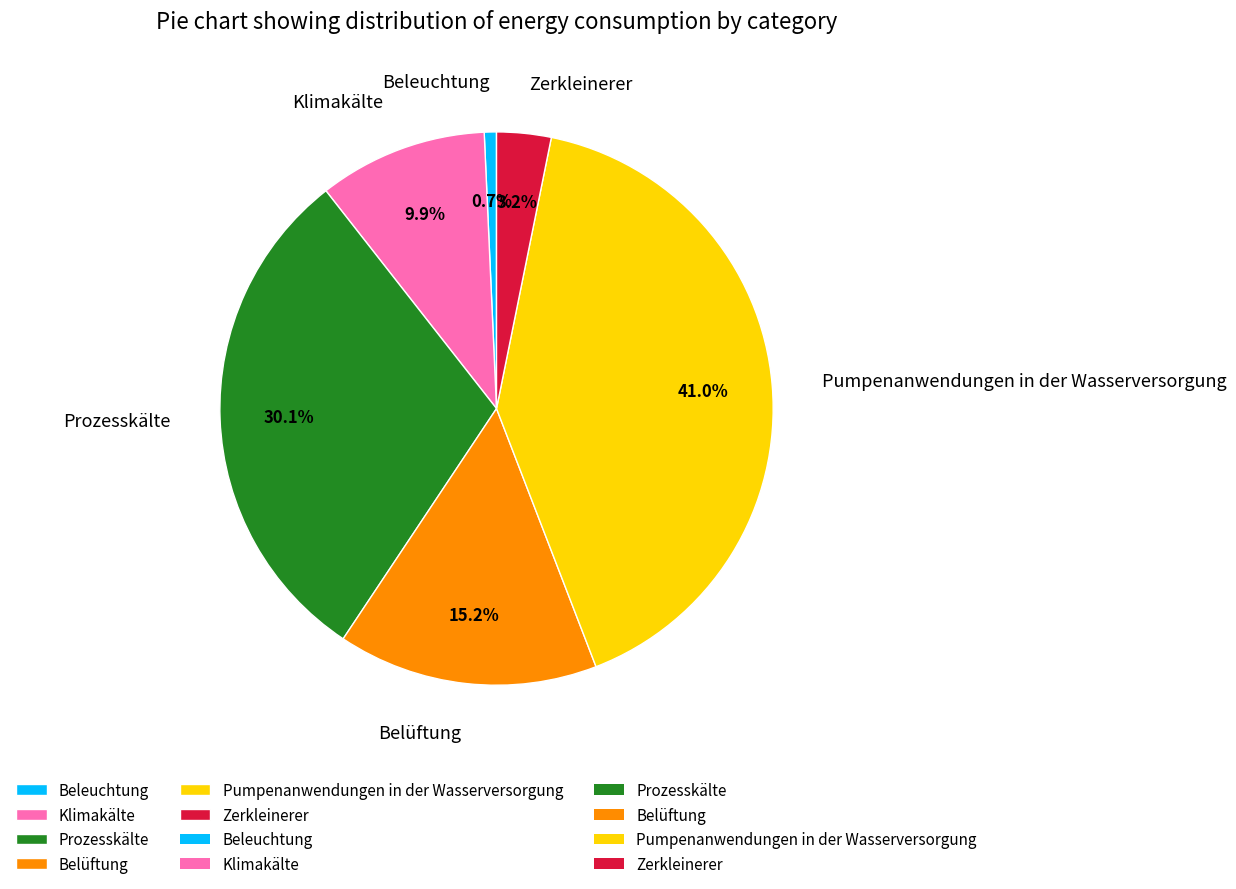

Which slice is the smallest?

Beleuchtung